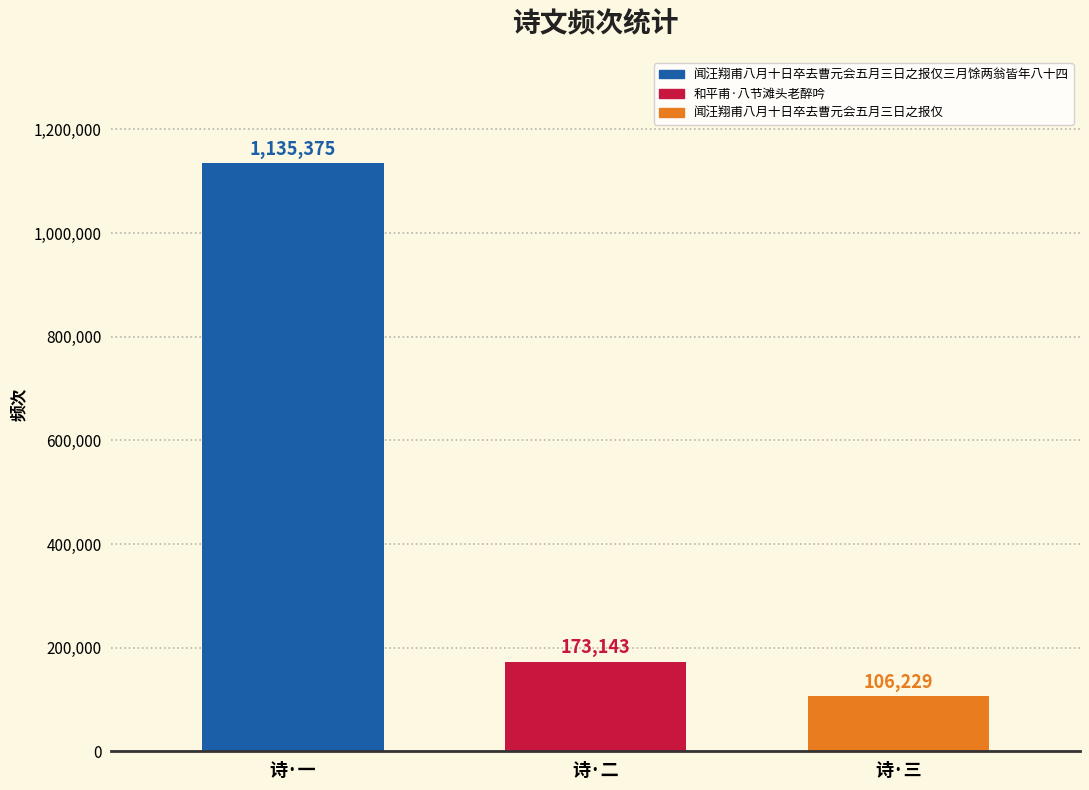

What is the difference between the values at 诗·三 and 诗·一?

1029146